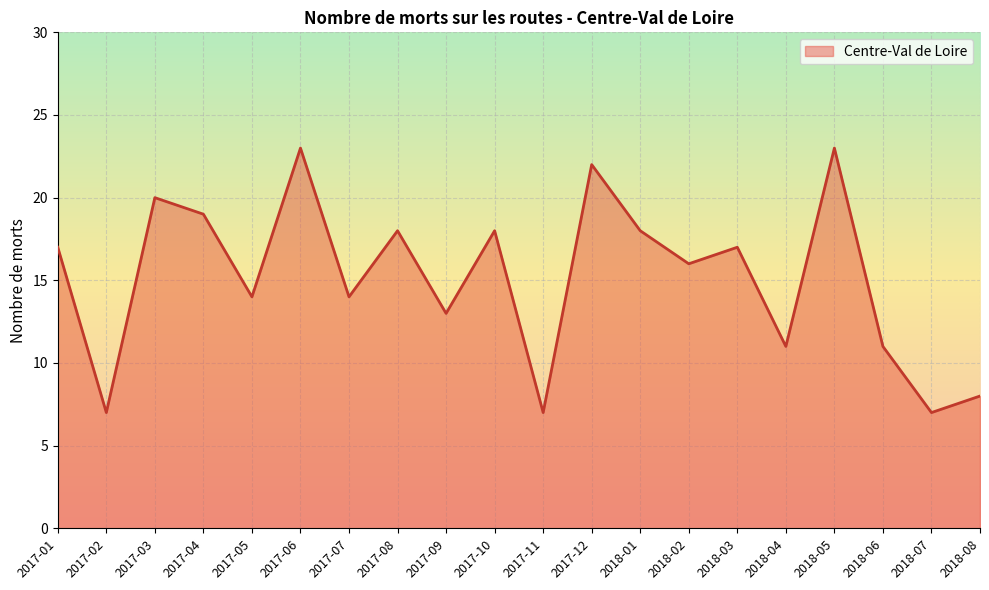

What is the change in value from 2017-07 to 2018-02?

+2